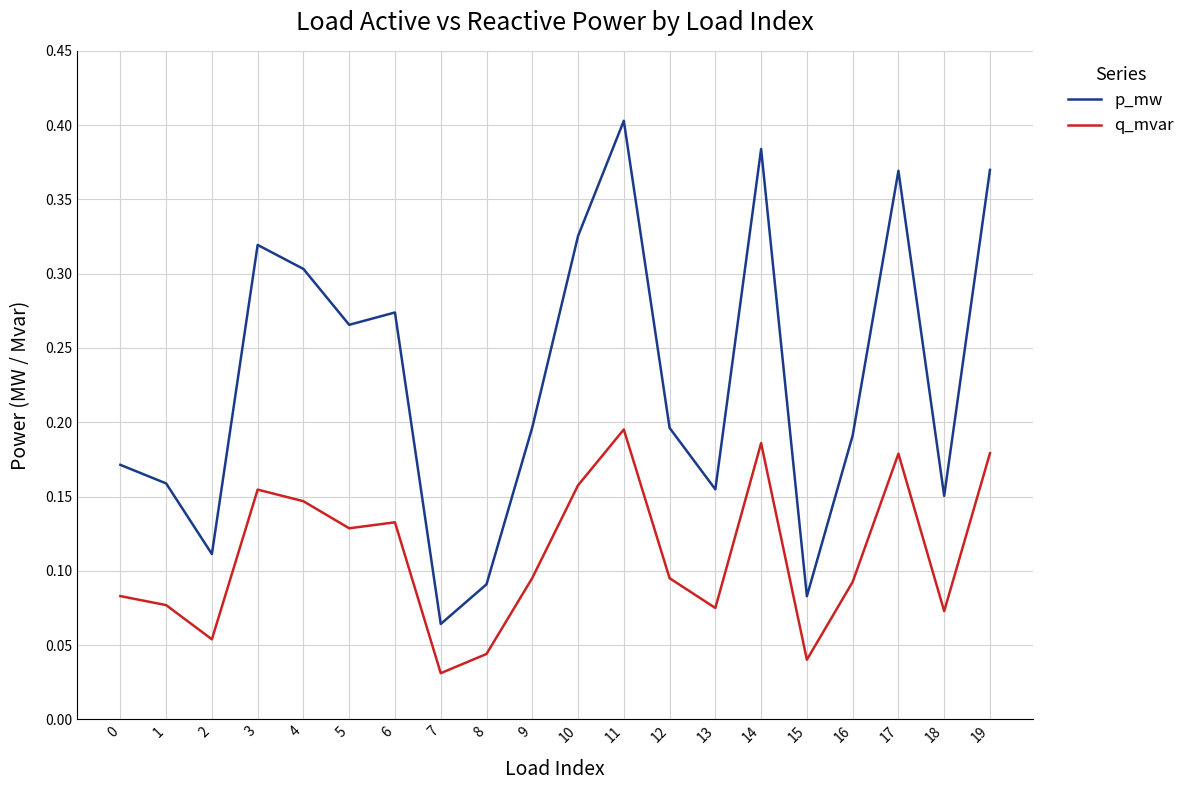

Where is p_mw nearest to the value 0?

7